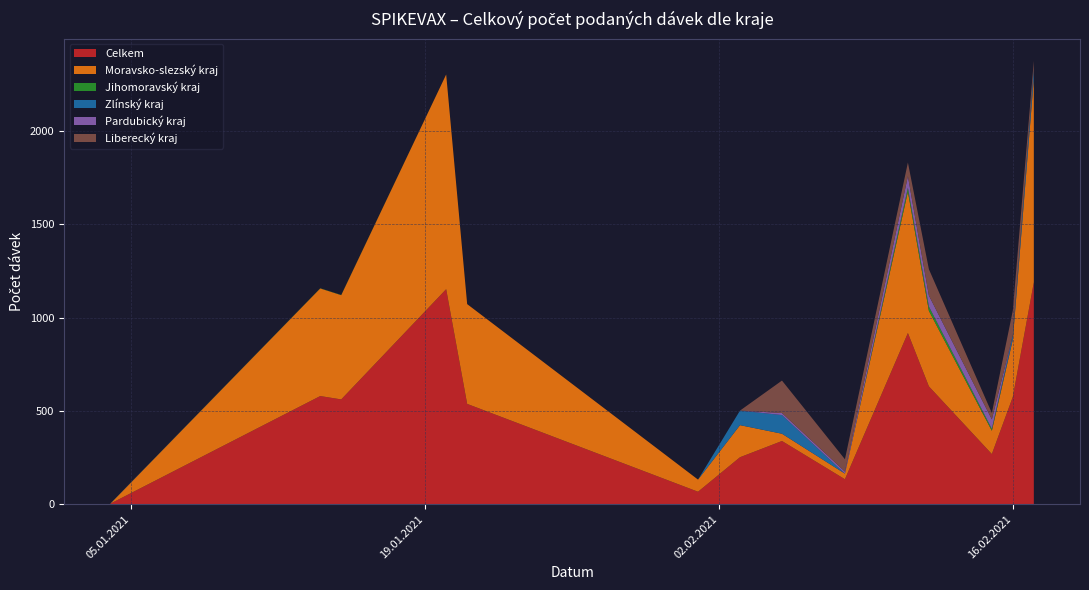

Reading left to right, what are all the values shown in this chart?

Celkem: 3	580	562	1153	538	67	252	339	134	918	632	269	576	1190
Moravsko-slezský kraj: 0	577	559	1151	535	65	172	39	30	758	405	125	307	1093
Jihomoravský kraj: 0	1	1	0	0	0	0	0	0	21	23	10	0	0
Zlínský kraj: 1	0	0	0	0	0	78	100	0	0	0	0	23	49
Pardubický kraj: 0	0	0	0	0	0	0	11	11	62	59	51	1	0
Liberecký kraj: 0	0	0	0	0	0	0	174	66	73	141	34	132	45